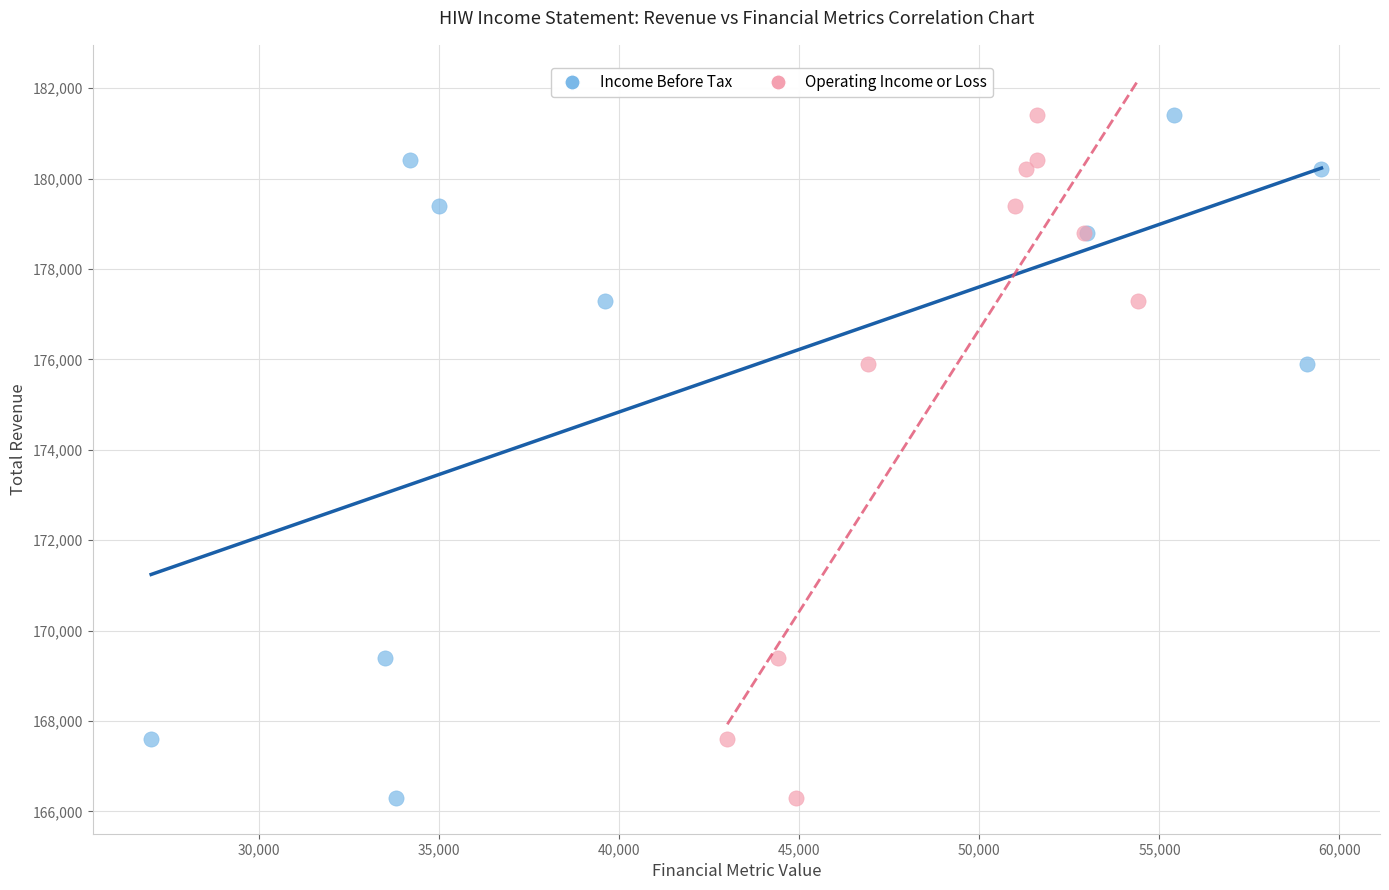

What are all the series names shown in the legend?

Income Before Tax, Operating Income or Loss